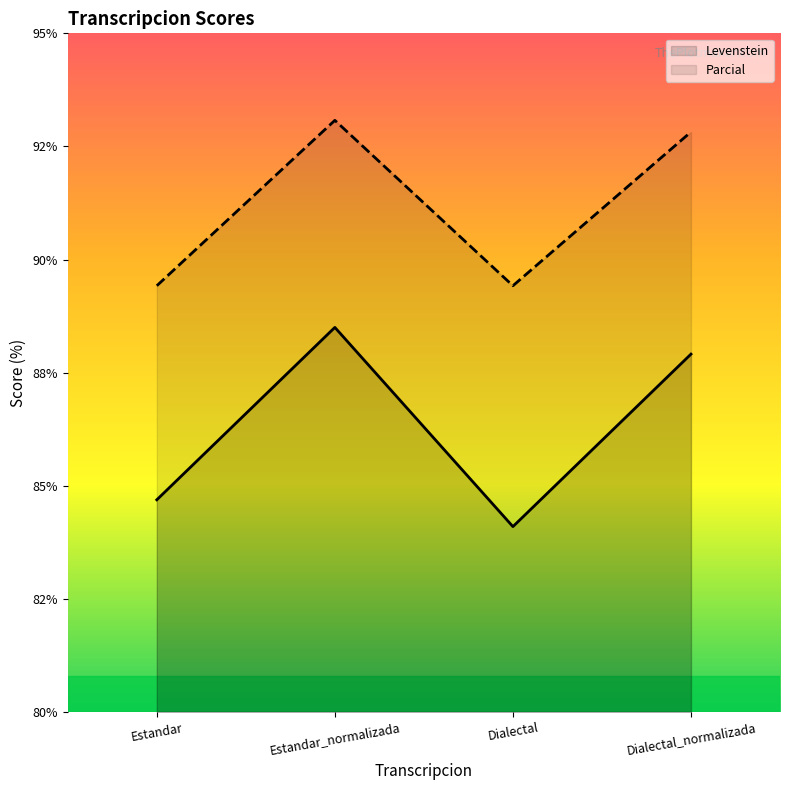

What is the label of the 4th point from the right?

Estandar